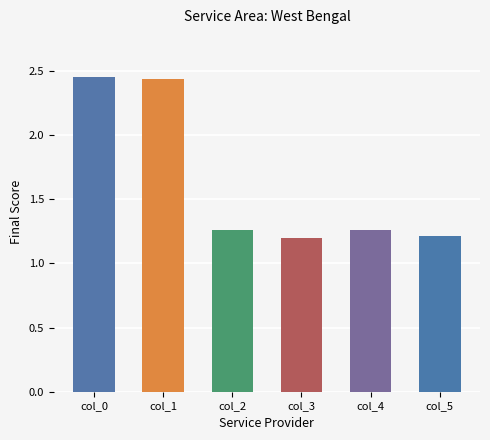

What value does the data have at col_5?

1.2